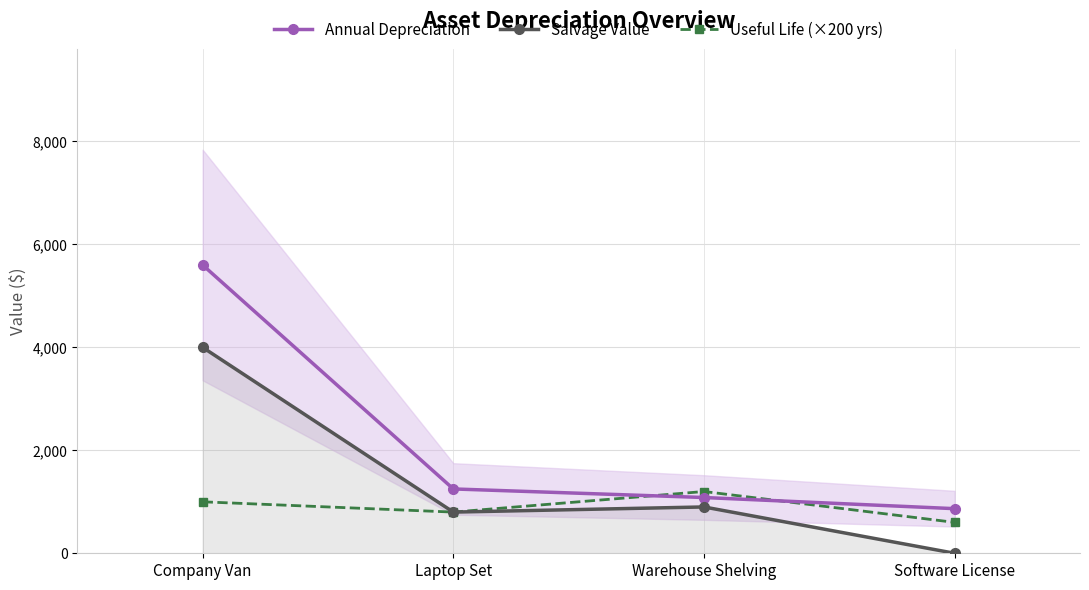

What is the difference between the highest and lowest values at Warehouse Shelving?

300.0